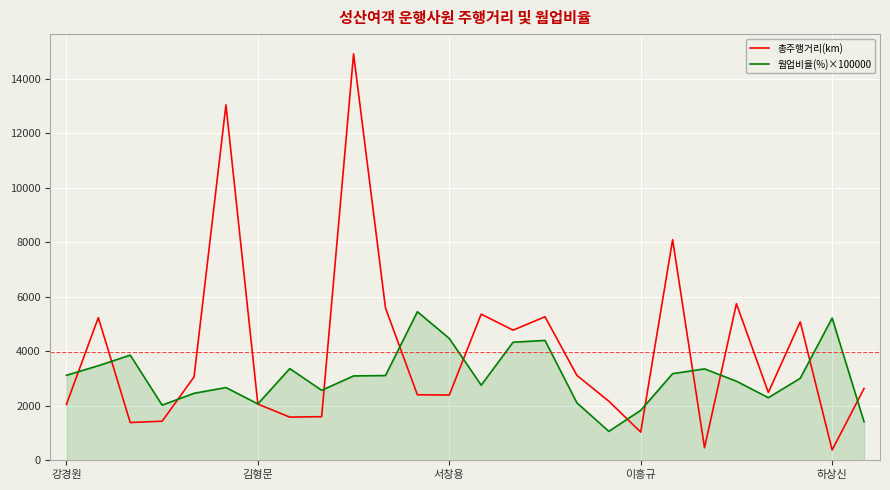

What is the maximum value shown in the chart?

14920.7